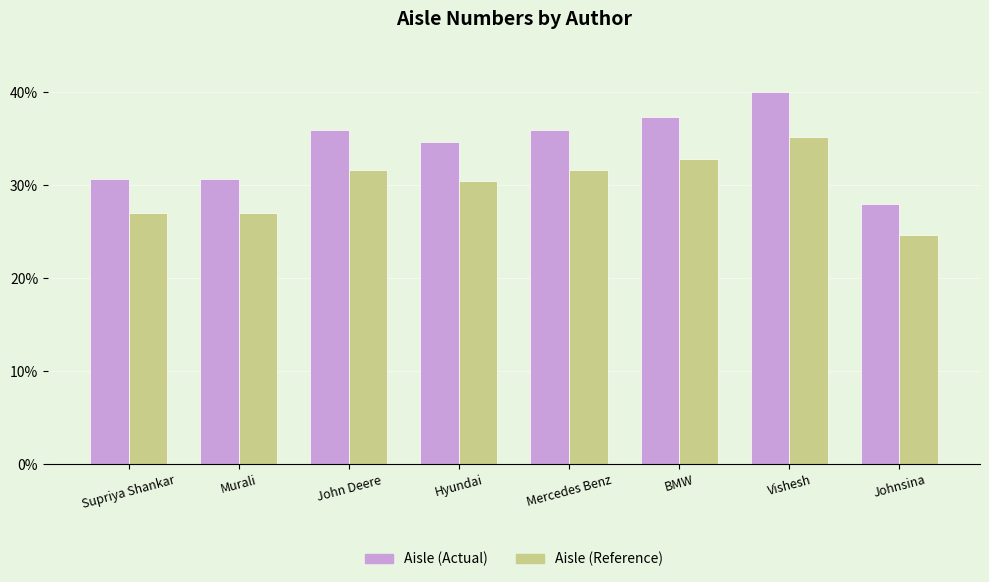

Which series changed the most between Supriya Shankar and Vishesh?

Aisle (Actual)